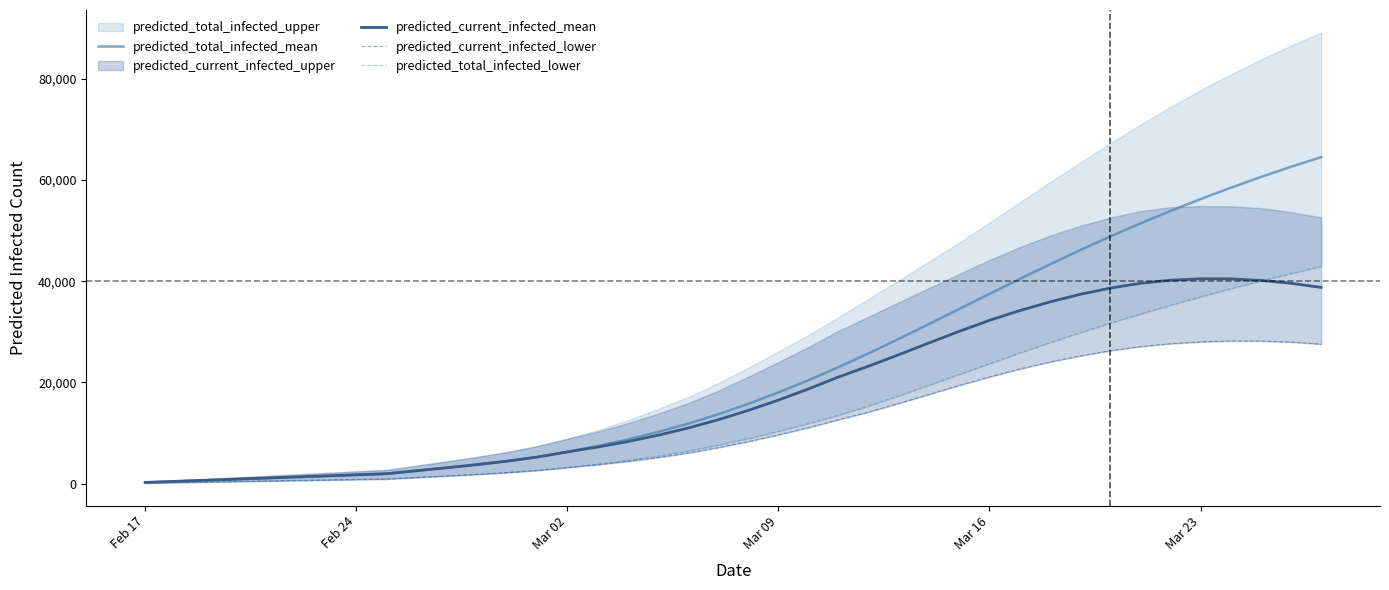

Which series has the widest spread of values?

predicted_total_infected_mean